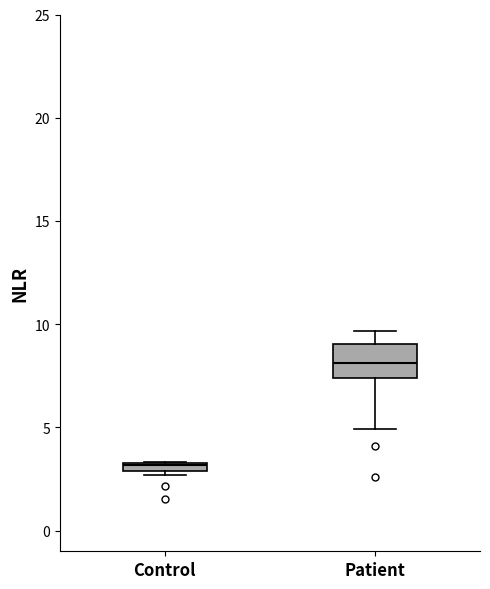

Where is the lower edge of the box for Control on the y-axis? The values are not printed on the chart, so give them approximately, as read against the axis.

3.0